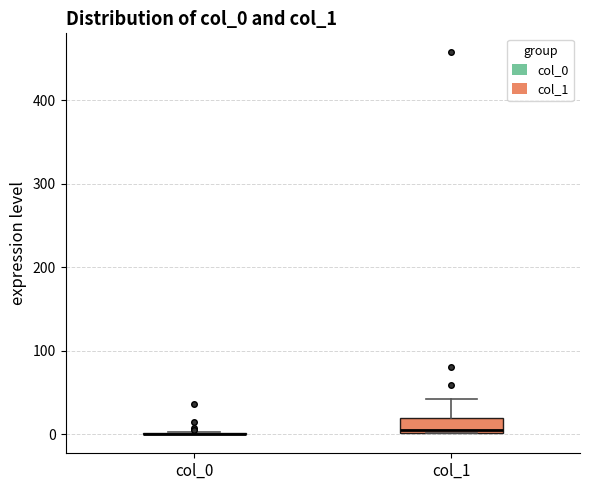

Comparing the boxes themselves (not the whiskers), which one is the tallest?

col_1